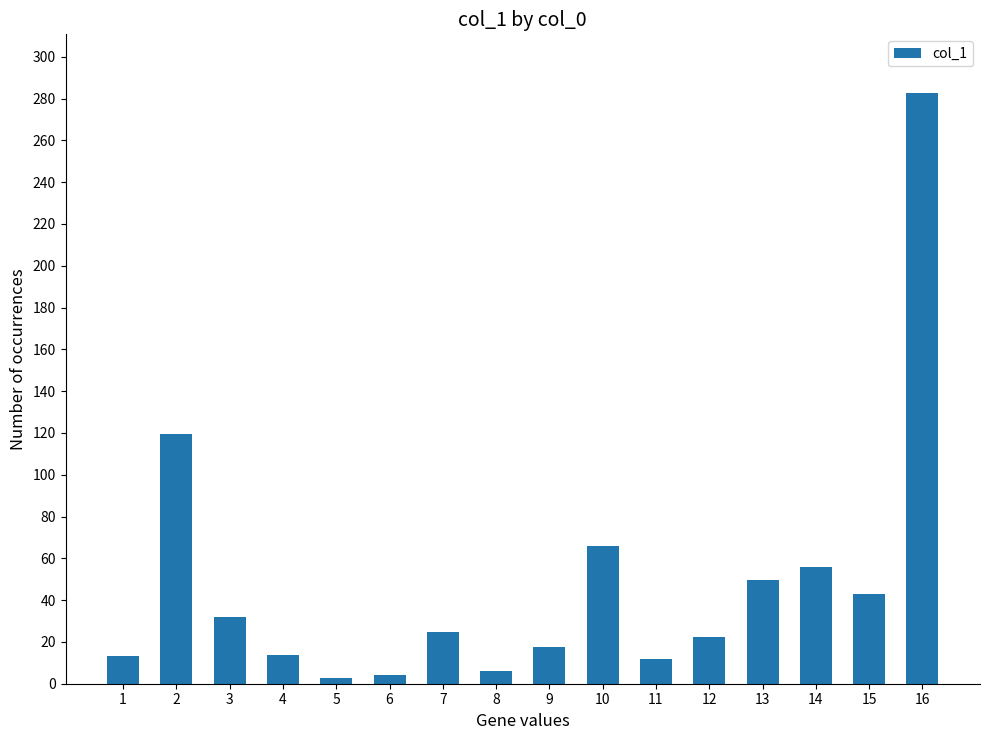

What is the difference between the second highest and minimum values?

116.7